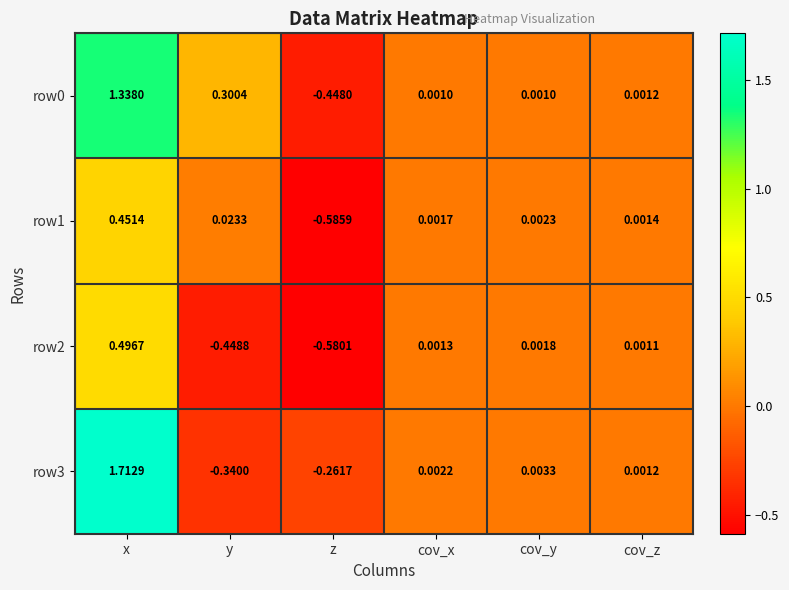

Which category has the highest value in the row2 series?

x